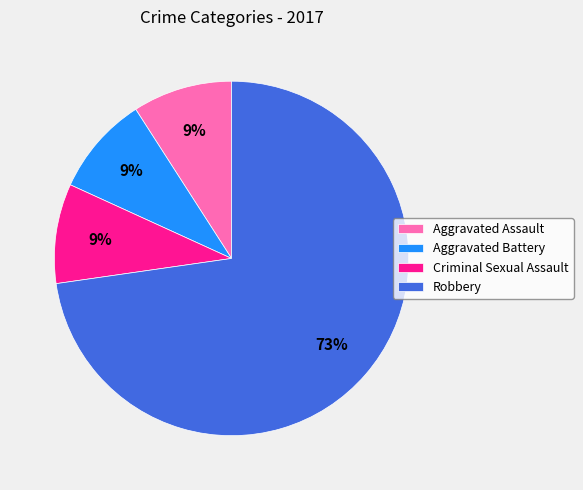

What is the ratio of the value at Criminal Sexual Assault to the value at Robbery?

0.1